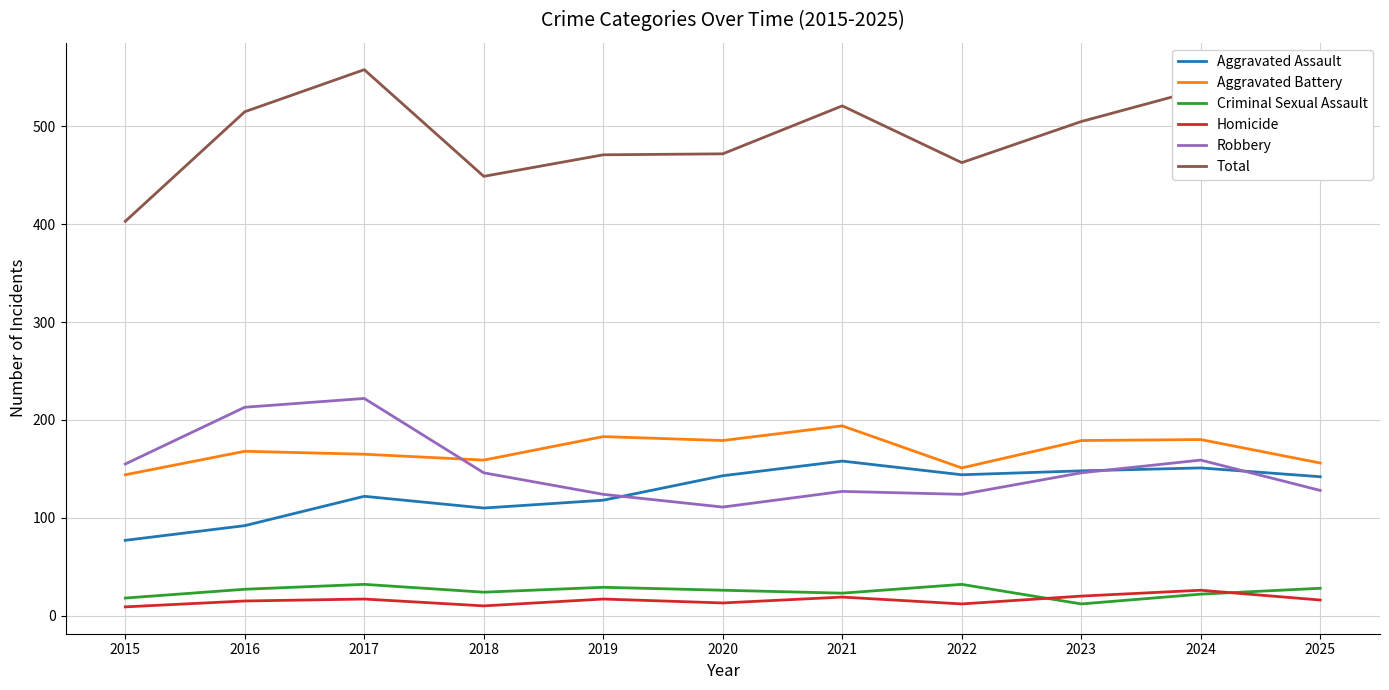

What is the difference between the second highest and second lowest values in the Criminal Sexual Assault series?

14